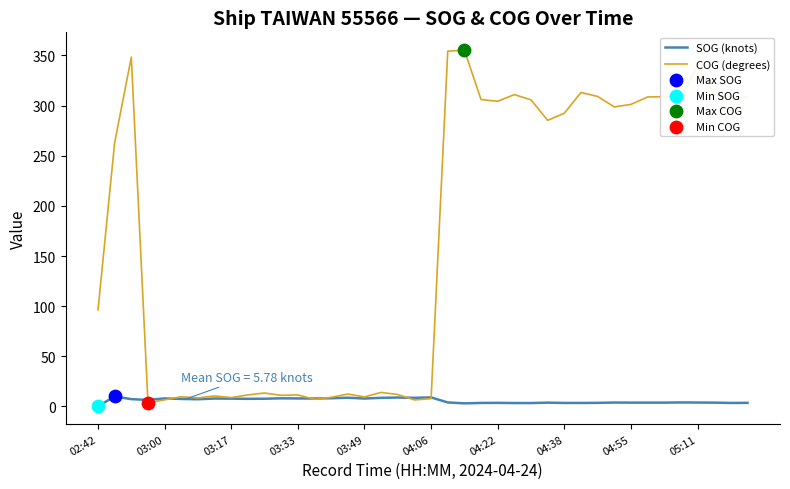

Which series has the largest range (max minus min)?

COG (degrees)